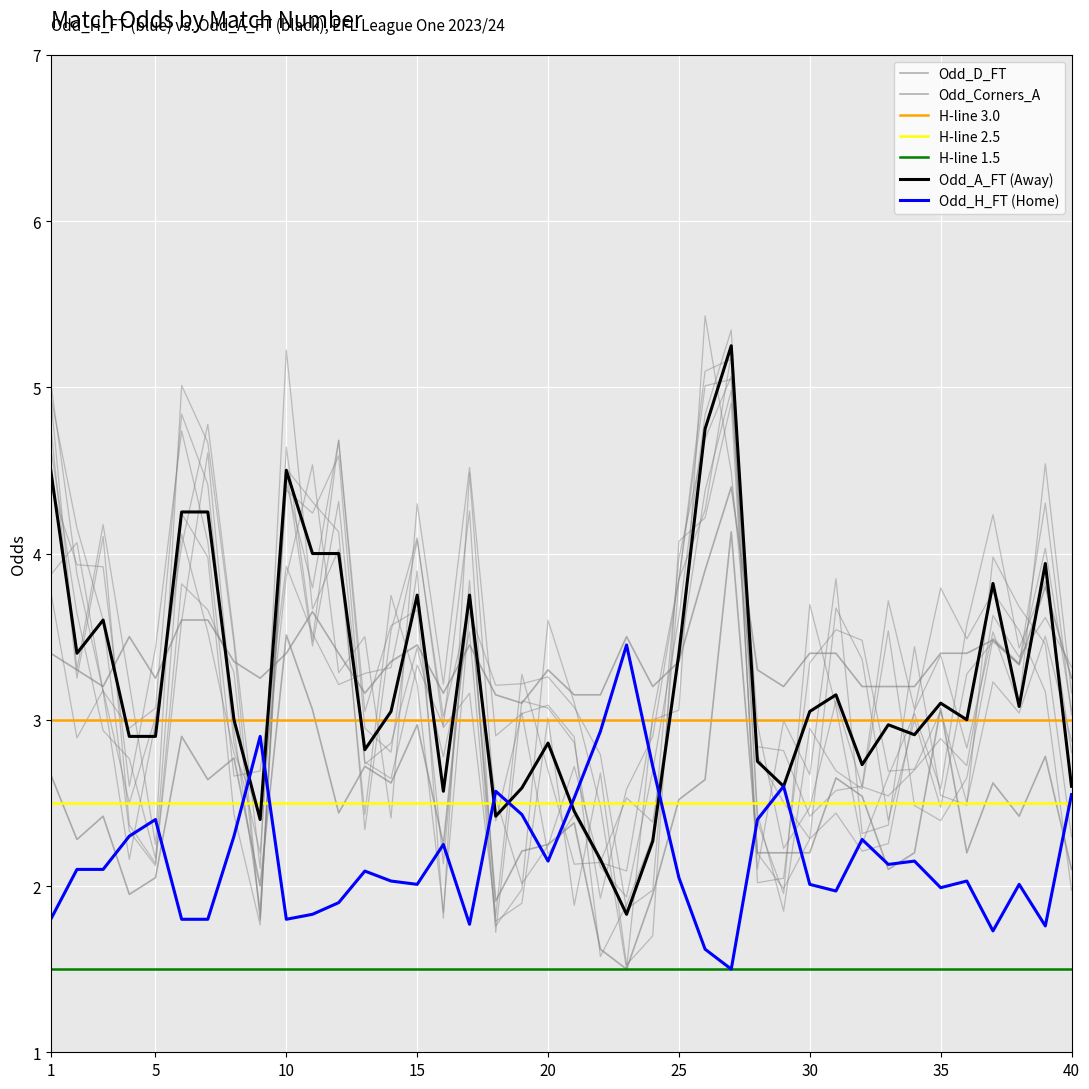

True or false: Odd_A_FT has a value of 1.5 at 35.

False